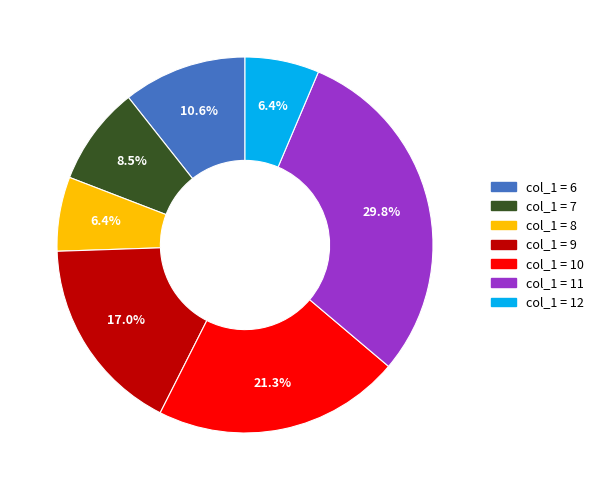

Is there any slice that represents more than half of the pie?

No